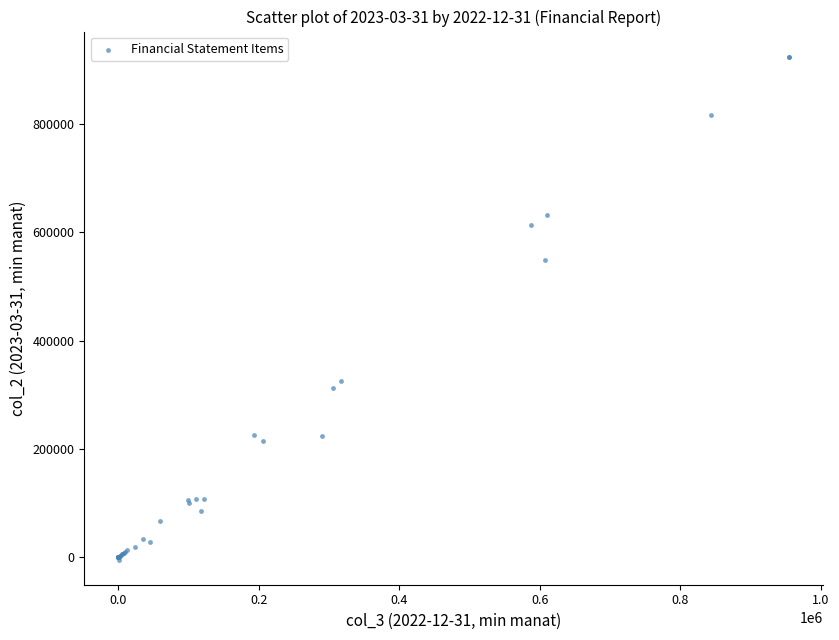

What Y value in the scatter plot is closest to 460161?

549456.5